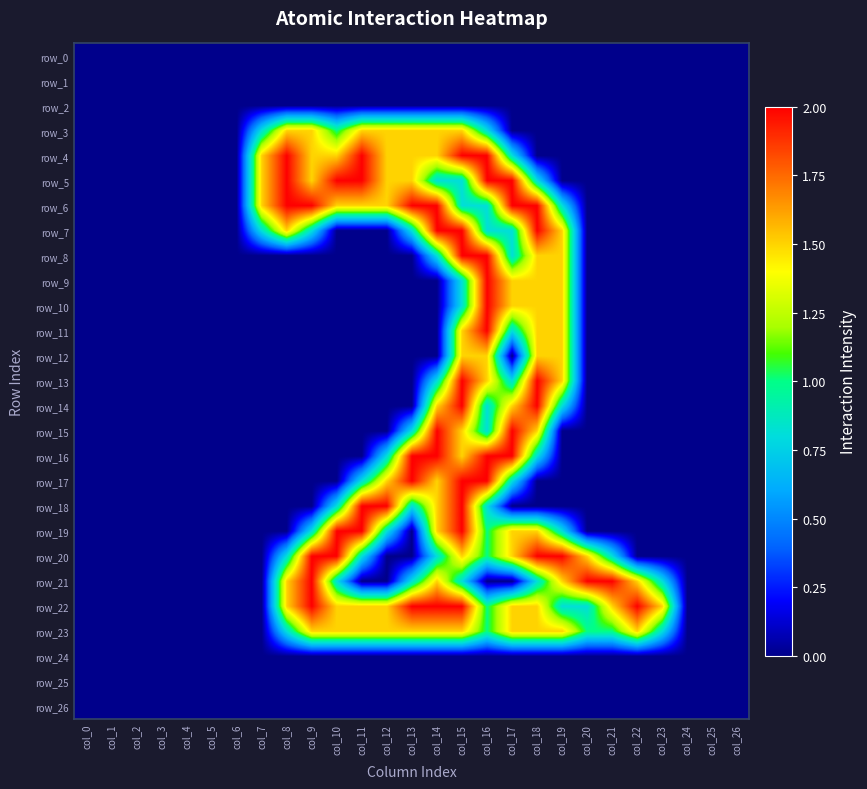

What is the sum of the row_6 values at col_16 and col_24?

0.8